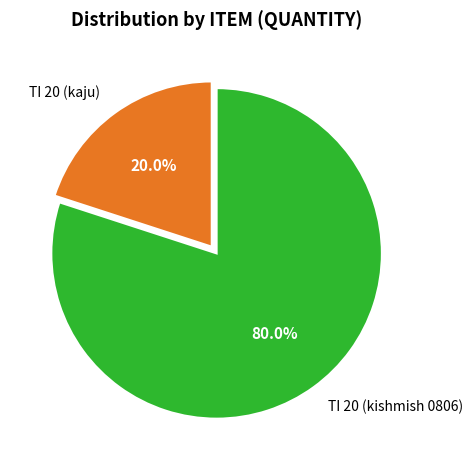

To the nearest percent, what is the difference between the largest and smallest slice percentages?

60%